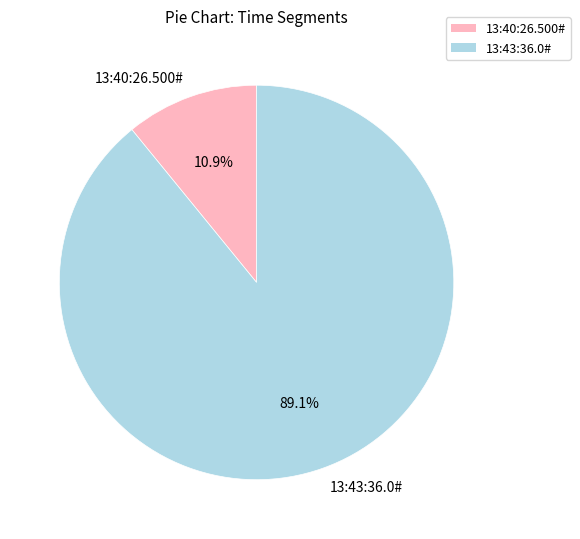

Does any single category account for the majority?

Yes